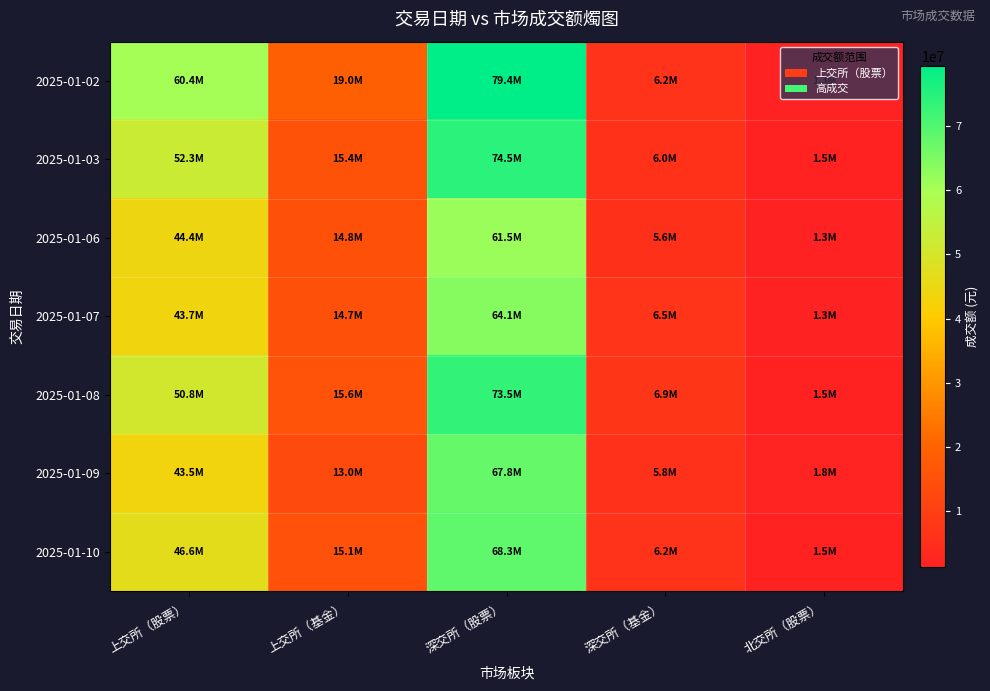

Which series changed the most between 深交所（股票） and 深交所（基金）?

2025-01-02